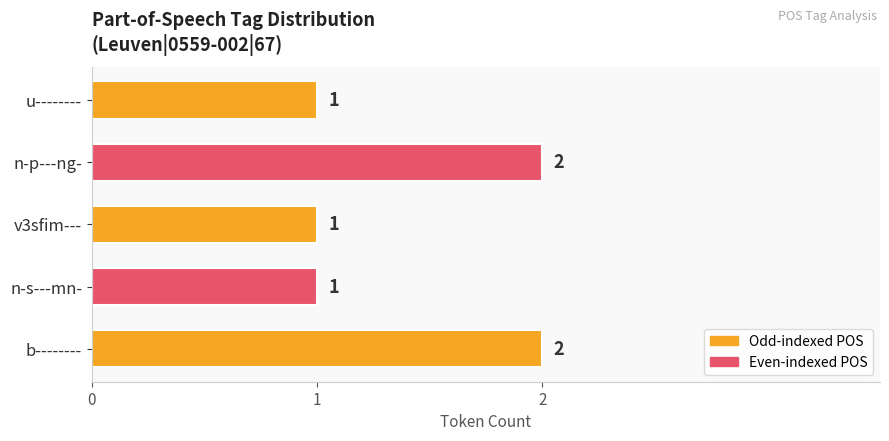

What is the minimum value shown in the chart?

1